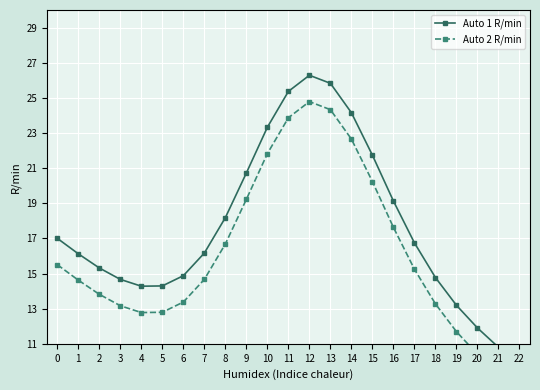

What is the sum of the Auto 2 R/min values at 18 and 1?

27.9